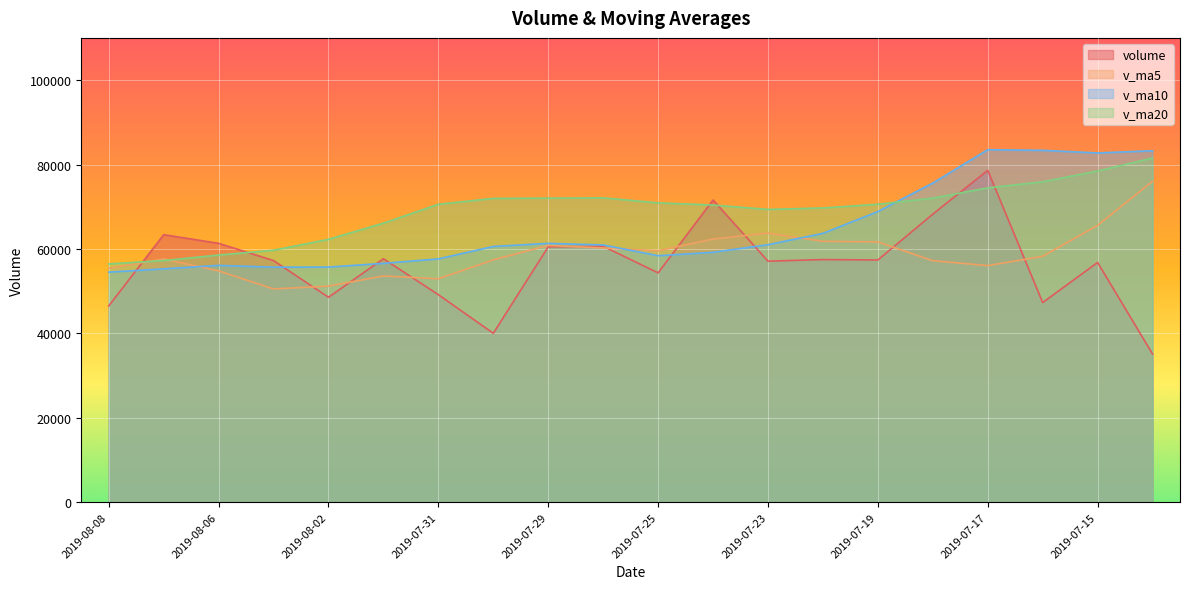

How many lines are shown in the chart?

4